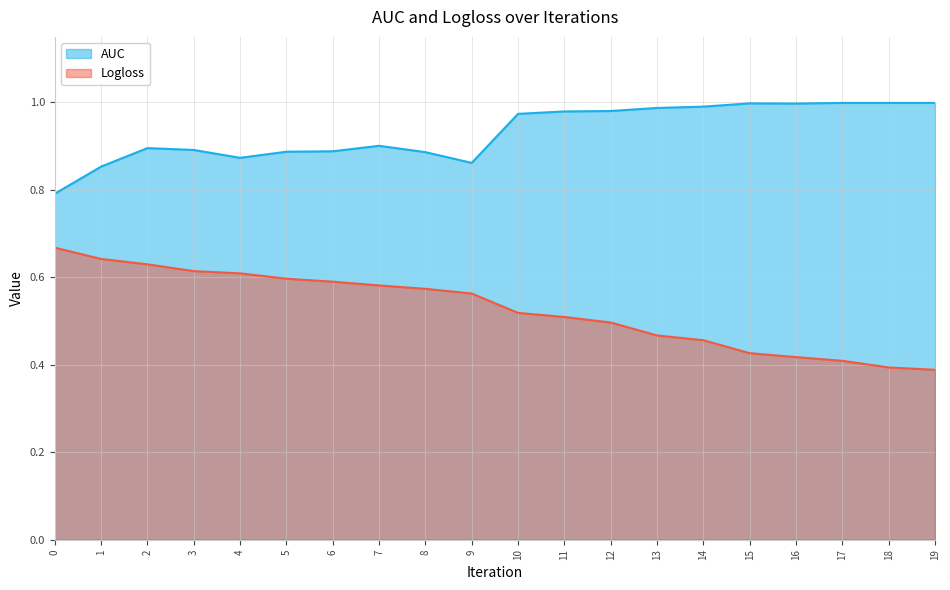

What is the value of the Logloss point at the 18th from the left?

0.4